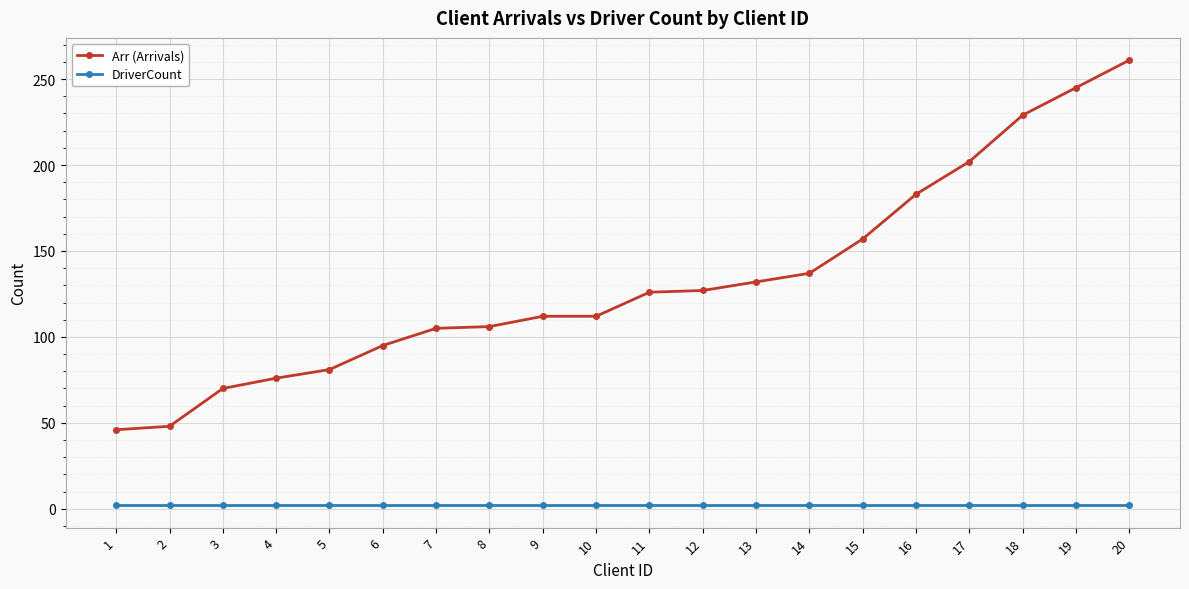

Does the chart display data point markers on the line(s)?

Yes